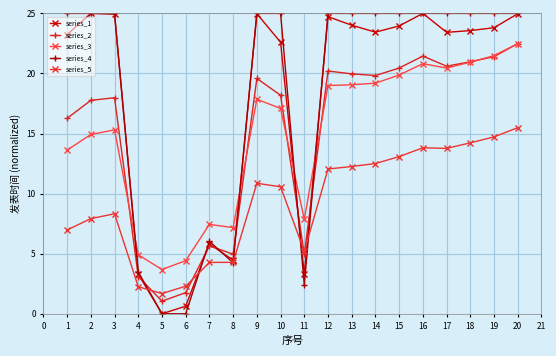

Which series changed the most between 11 and 15?

series_4